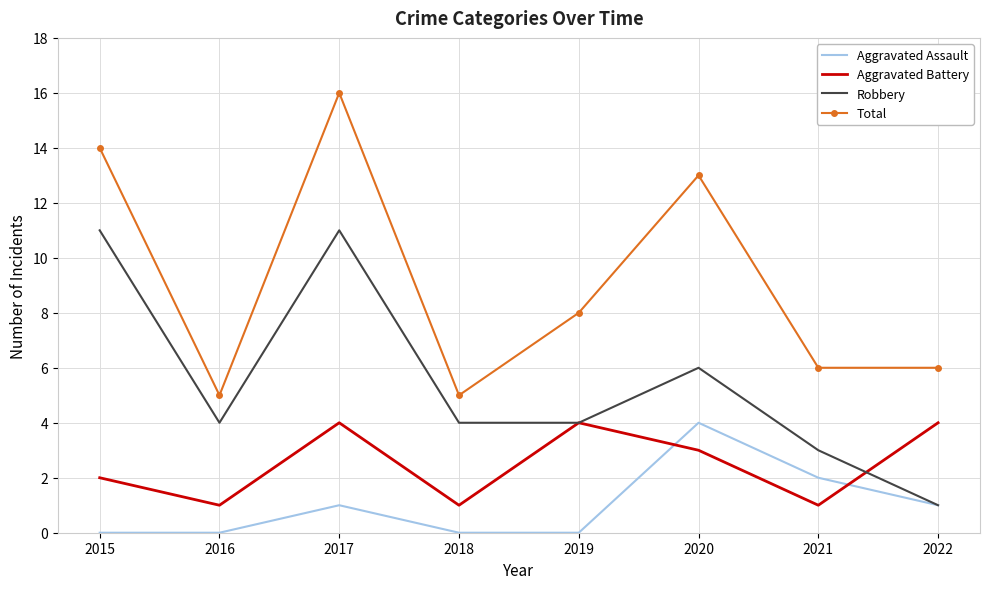

Reading left to right, transcribe all the data shown in this chart.

Aggravated Assault: 0	0	1	0	0	4	2	1
Aggravated Battery: 2	1	4	1	4	3	1	4
Robbery: 11	4	11	4	4	6	3	1
Total: 14	5	16	5	8	13	6	6